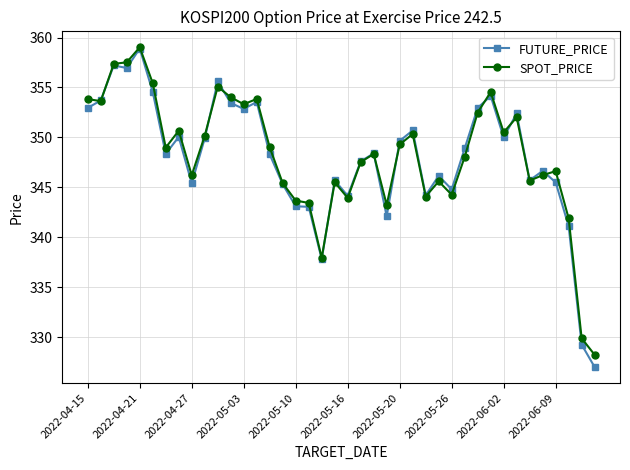

What is the value of the FUTURE_PRICE point at the 3rd from the left?

357.2